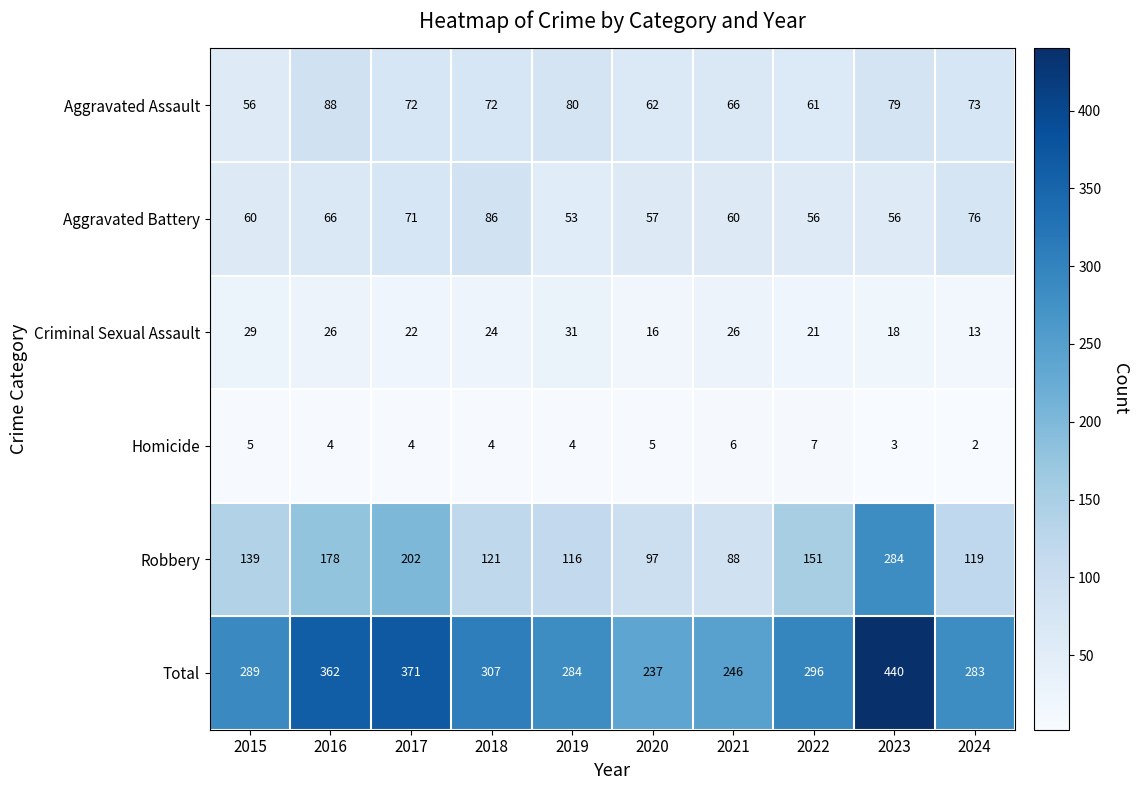

Is it true that Homicide equals 4 at 2019?

True